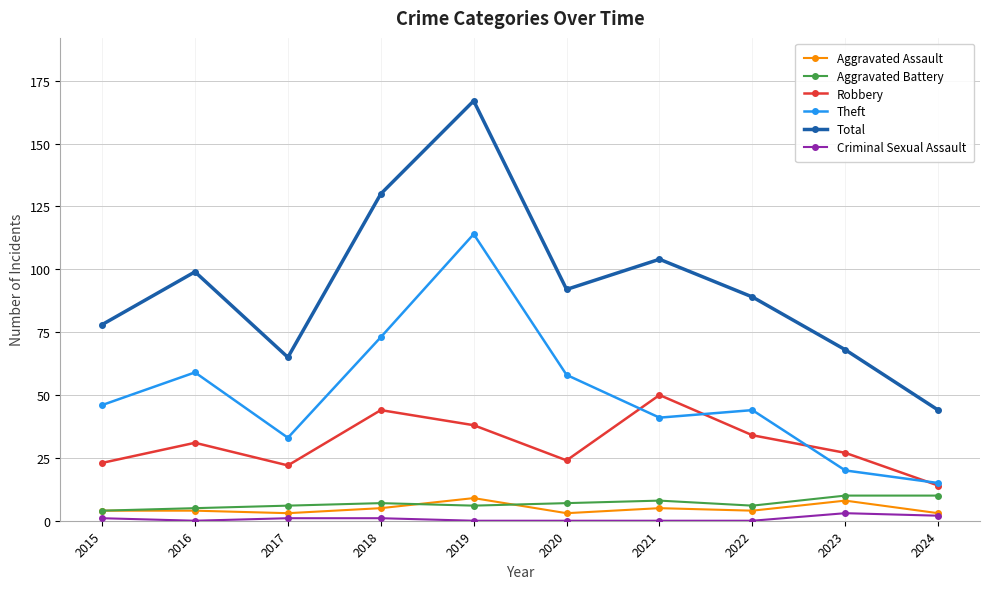

Reading right to left, list all the values displayed in this chart.

Aggravated Assault: 3	8	4	5	3	9	5	3	4	4
Aggravated Battery: 10	10	6	8	7	6	7	6	5	4
Robbery: 14	27	34	50	24	38	44	22	31	23
Theft: 15	20	44	41	58	114	73	33	59	46
Total: 44	68	89	104	92	167	130	65	99	78
Criminal Sexual Assault: 2	3	0	0	0	0	1	1	0	1